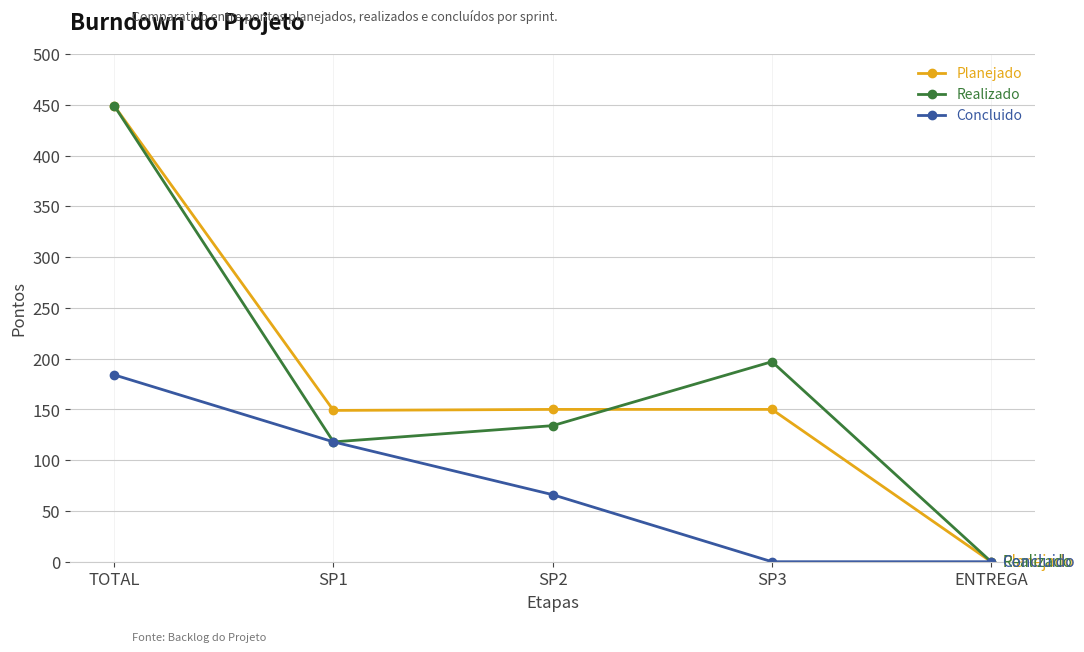

How many interior local peaks does the Realizado series have?

1